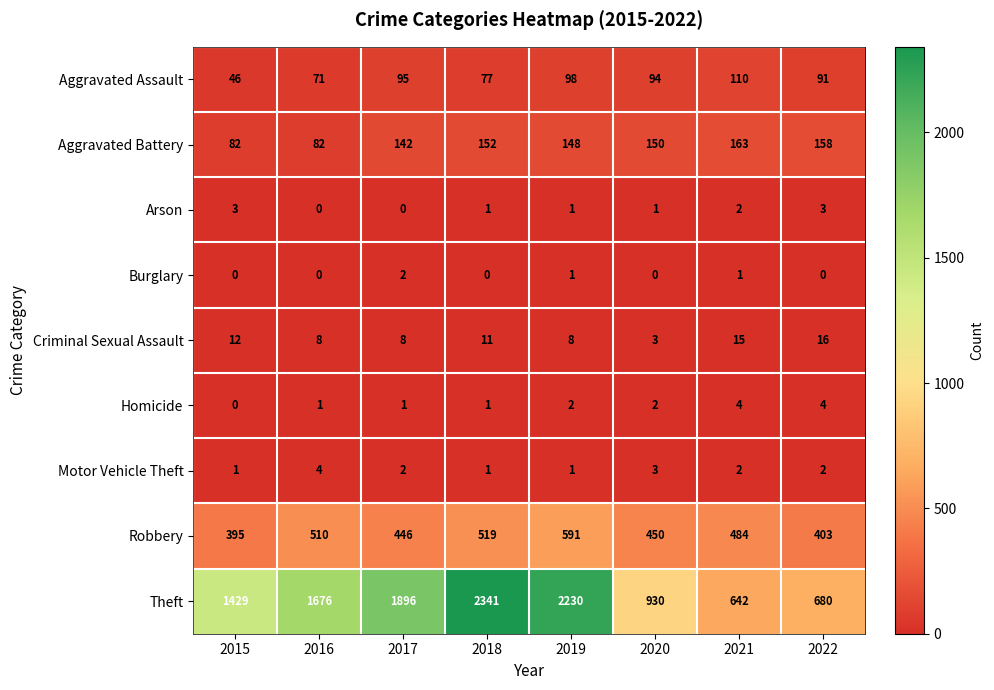

Which series has the largest range (max minus min)?

Theft